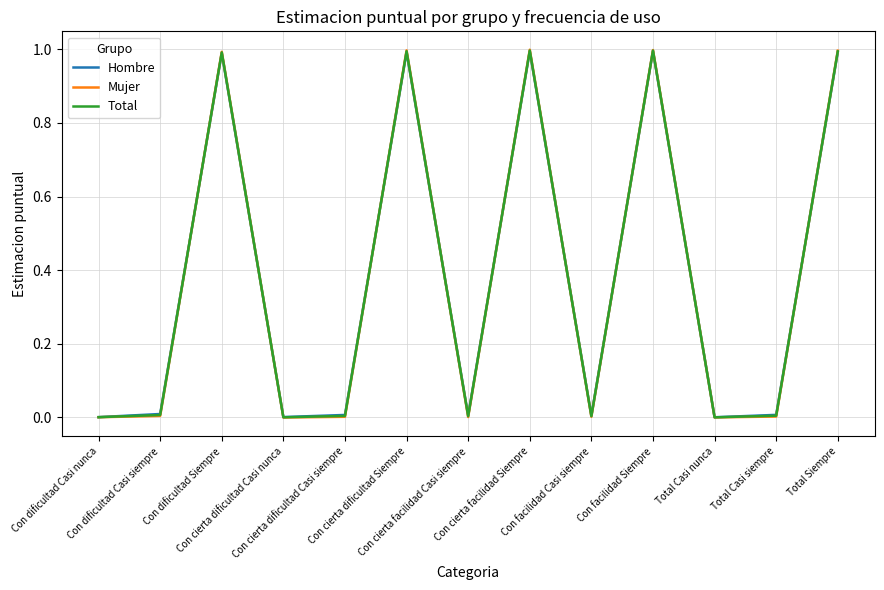

List the series in order of their overall mean, highest first.

Hombre, Total, Mujer